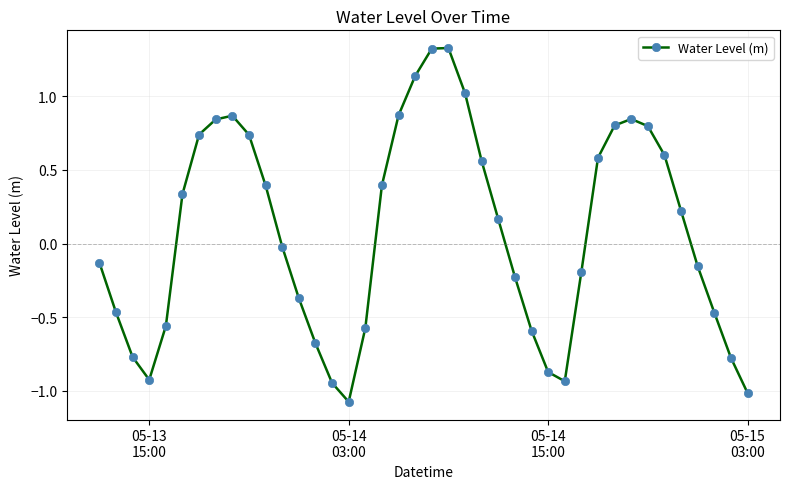

True or false: the data has more than 0 interior local peaks.

True